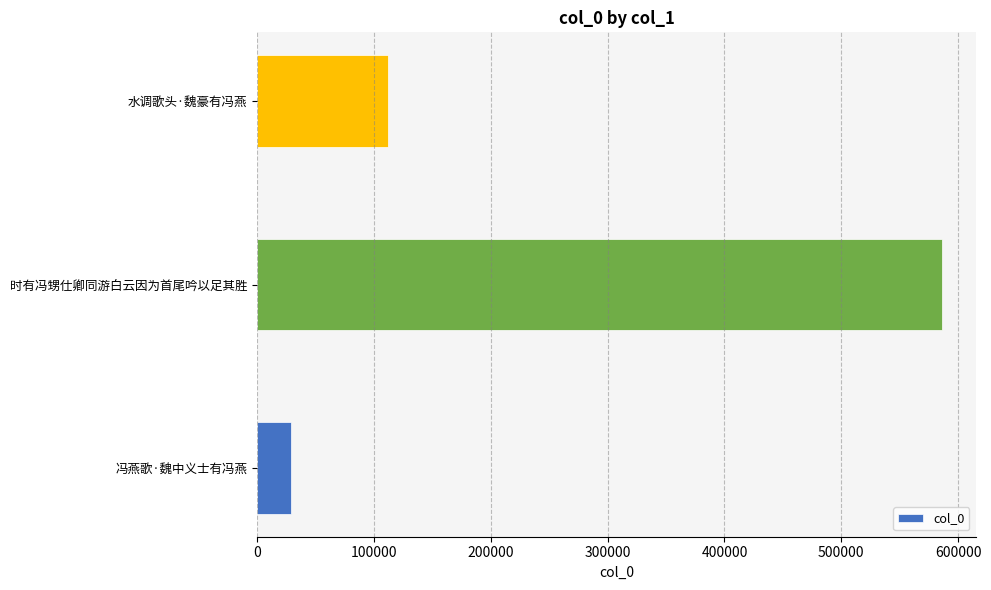

Does the chart contain stacked bars?

No